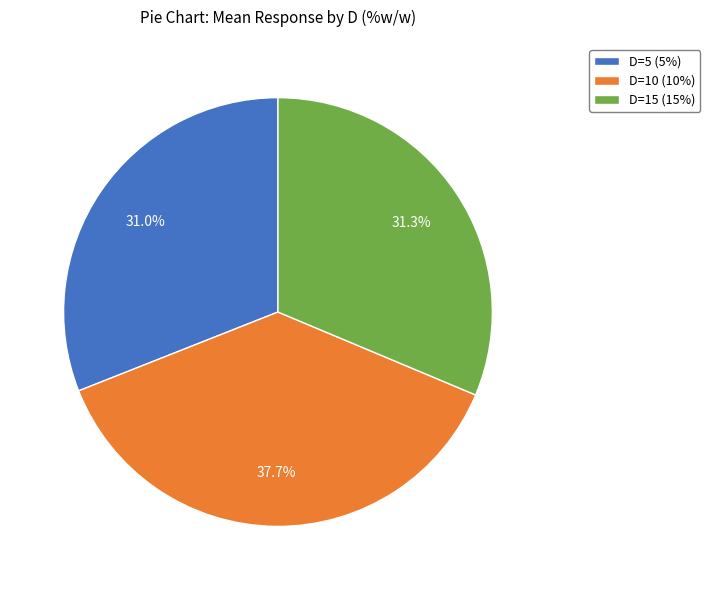

True or false: D=15 accounts for 31% of the total.

True